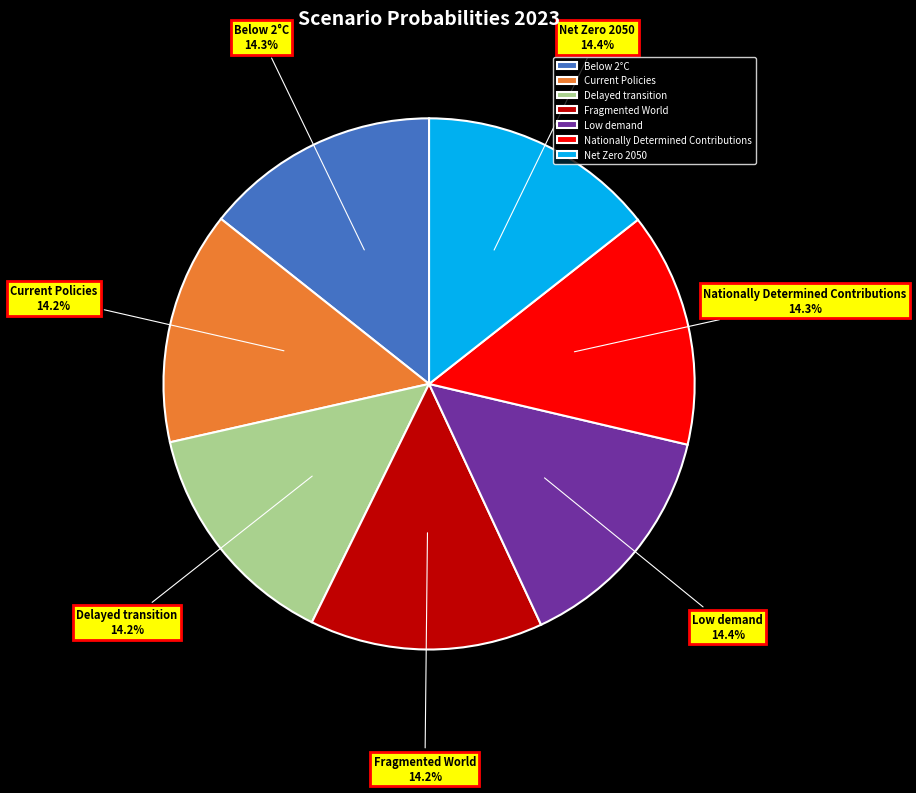

Combined, do Current Policies and Net Zero 2050 account for over 50%?

No